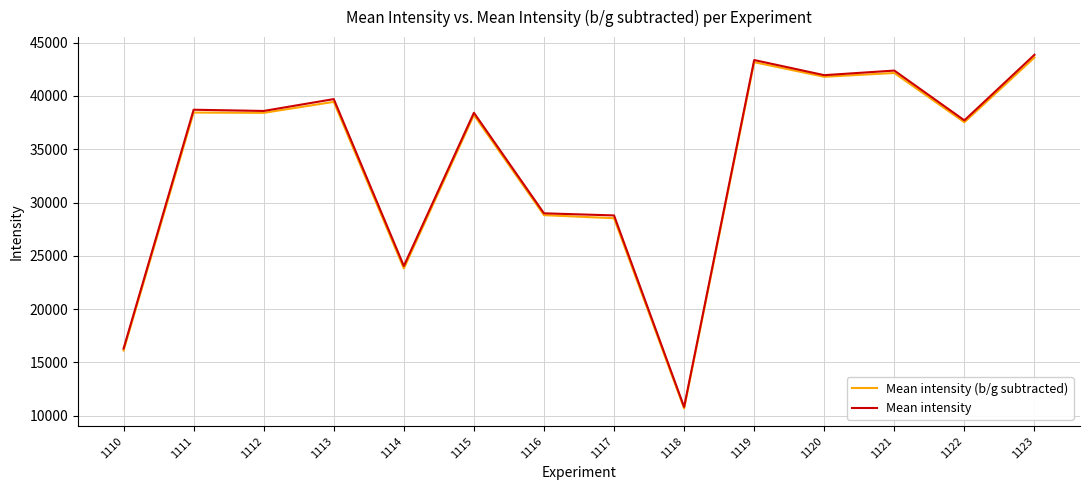

The value of Mean intensity (b/g subtracted) at 1115 is 38217.0. True or false?

True